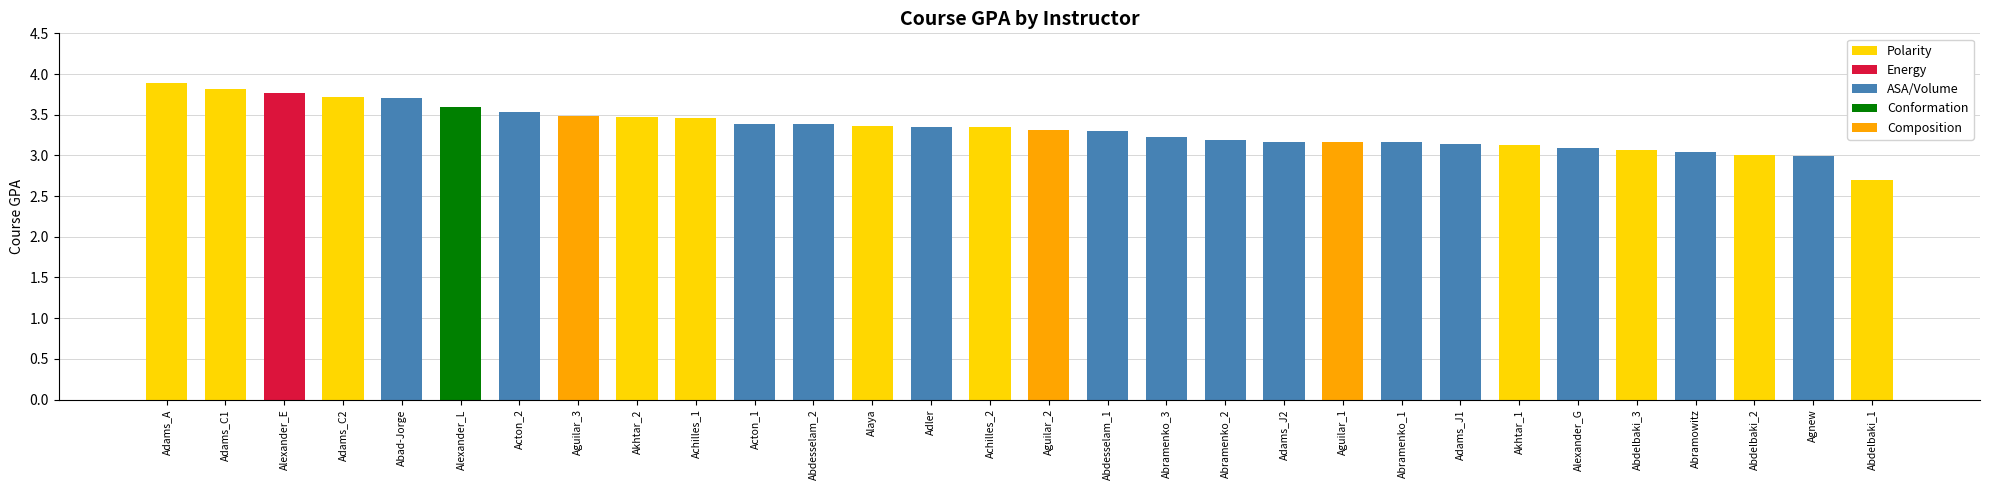

The value at 1 is 2.7. True or false?

True